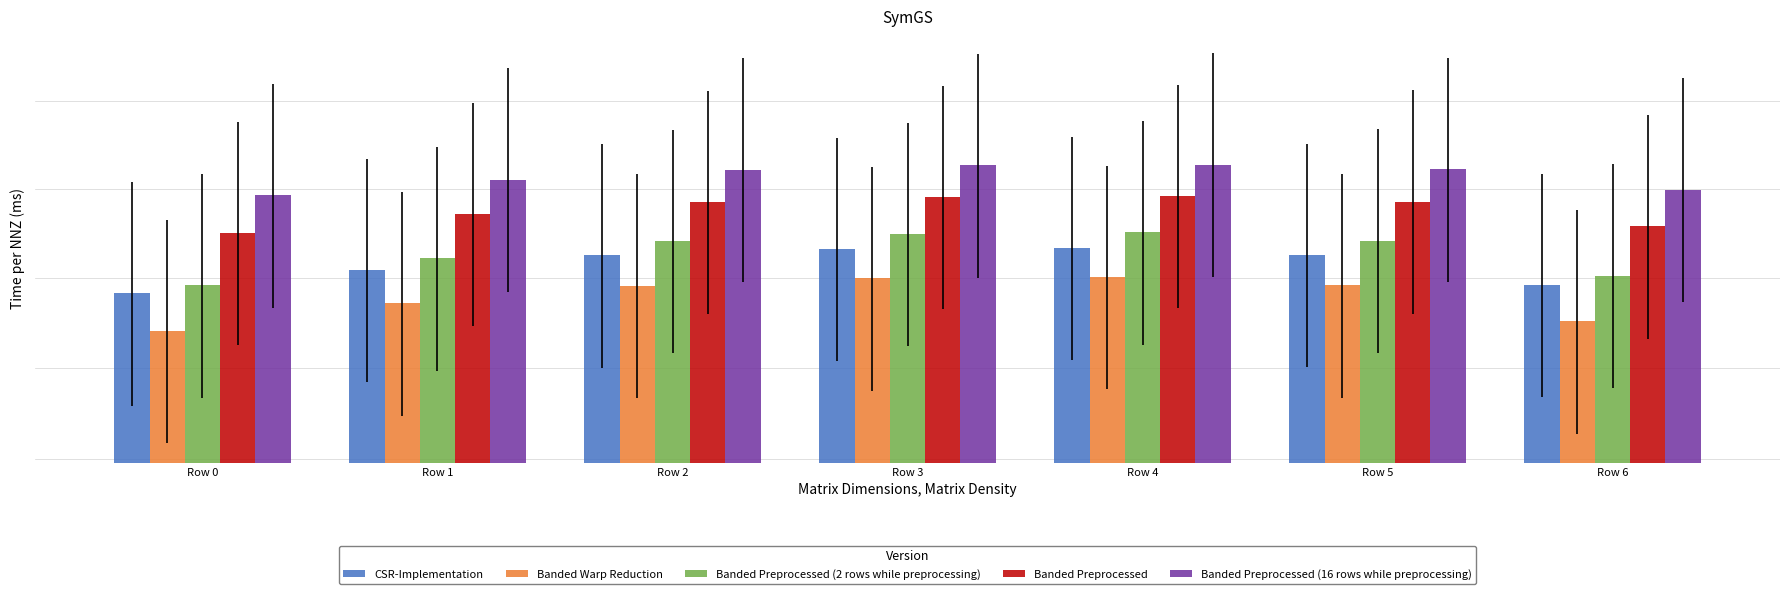

Where is Banded Preprocessed nearest to the value 1?

Row 0